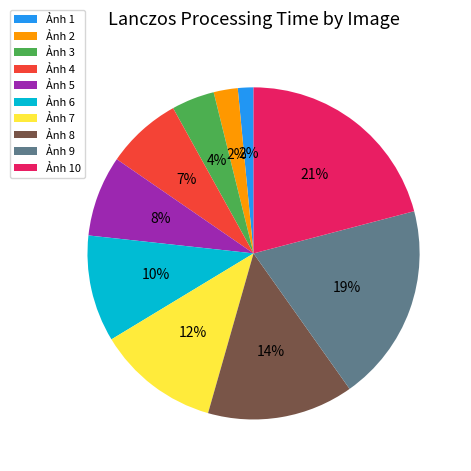

How many segments does this pie chart have?

10